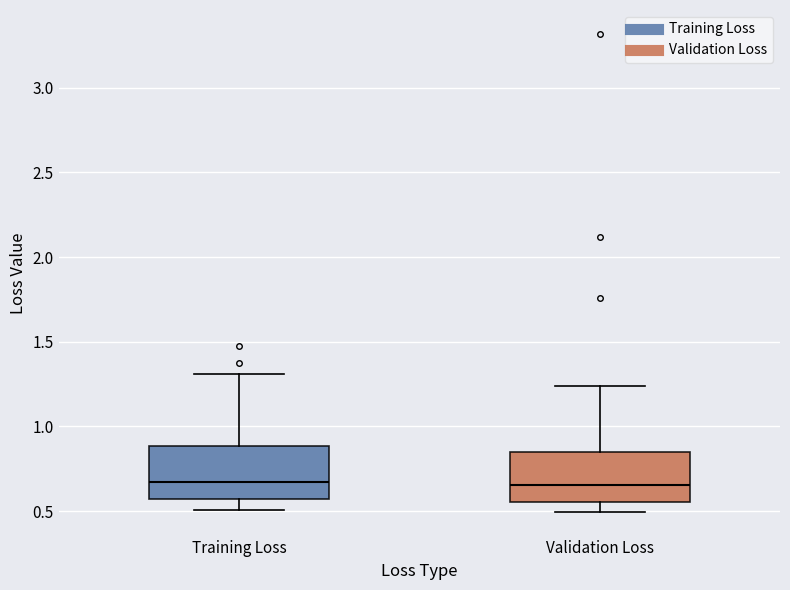

Where does the lower whisker of the box for Validation Loss end on the y-axis? The values are not printed on the chart, so give them approximately, as read against the axis.

0.50